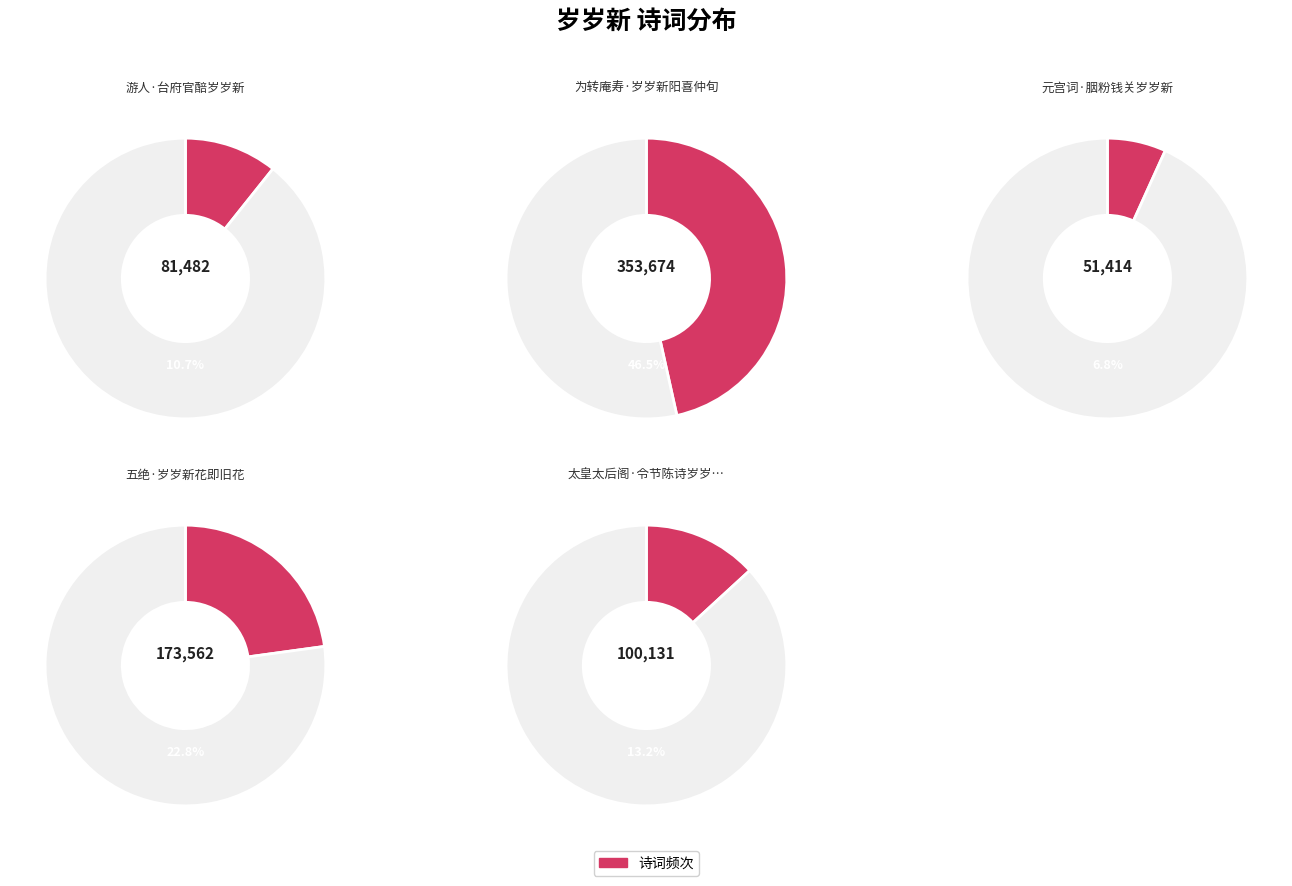

Which has a higher value, 游人·台府官醅岁岁新 or 元宫词·胭粉钱关岁岁新?

游人·台府官醅岁岁新